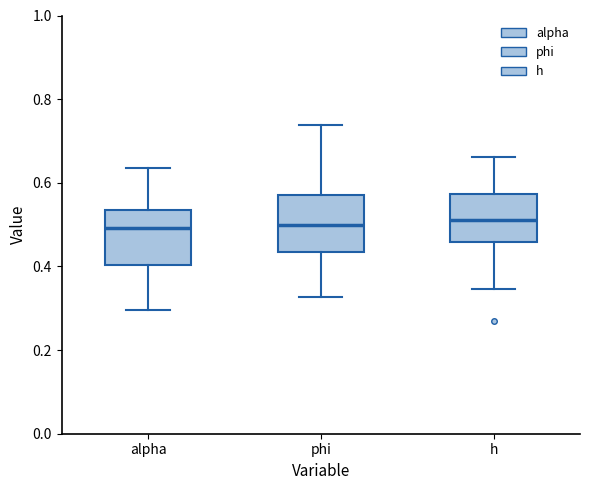

Where is the lower edge of the box for phi on the y-axis? The values are not printed on the chart, so give them approximately, as read against the axis.

0.44